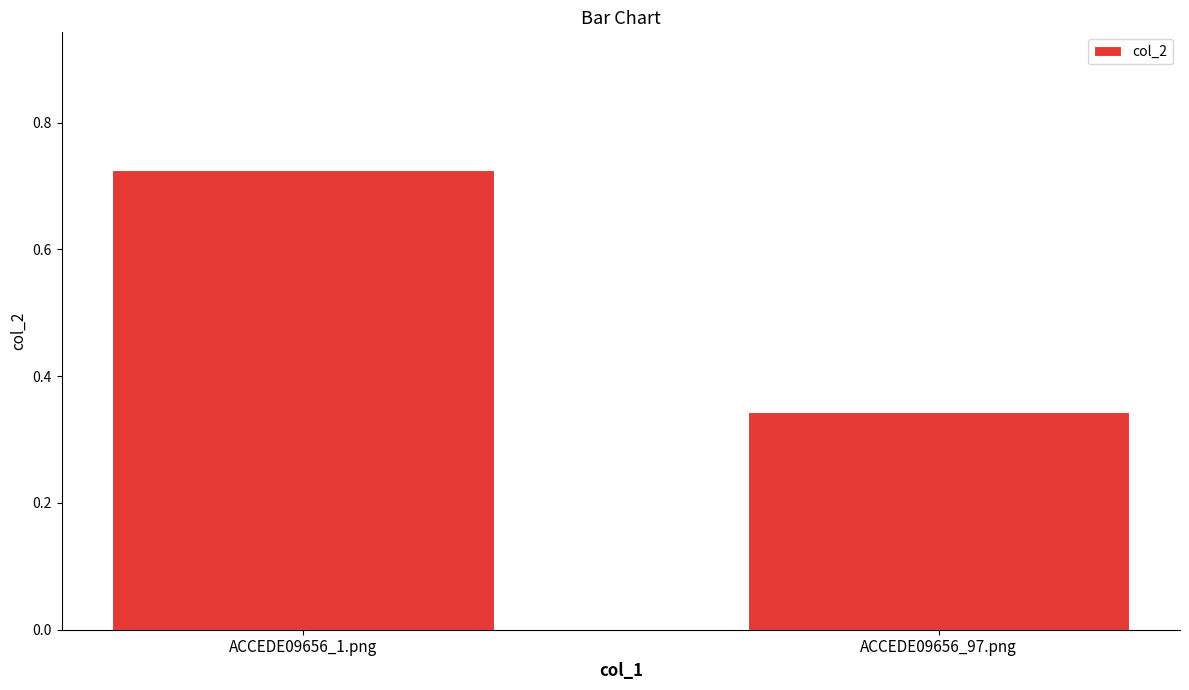

Count the values in the range 0 to 1.

2